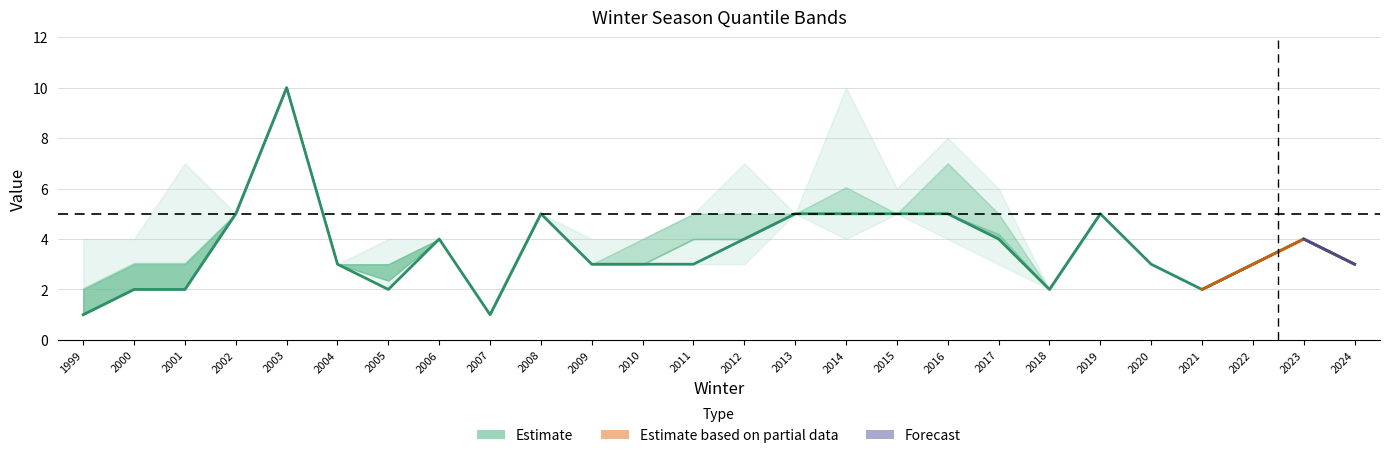

How many data points in min are above 3?

10